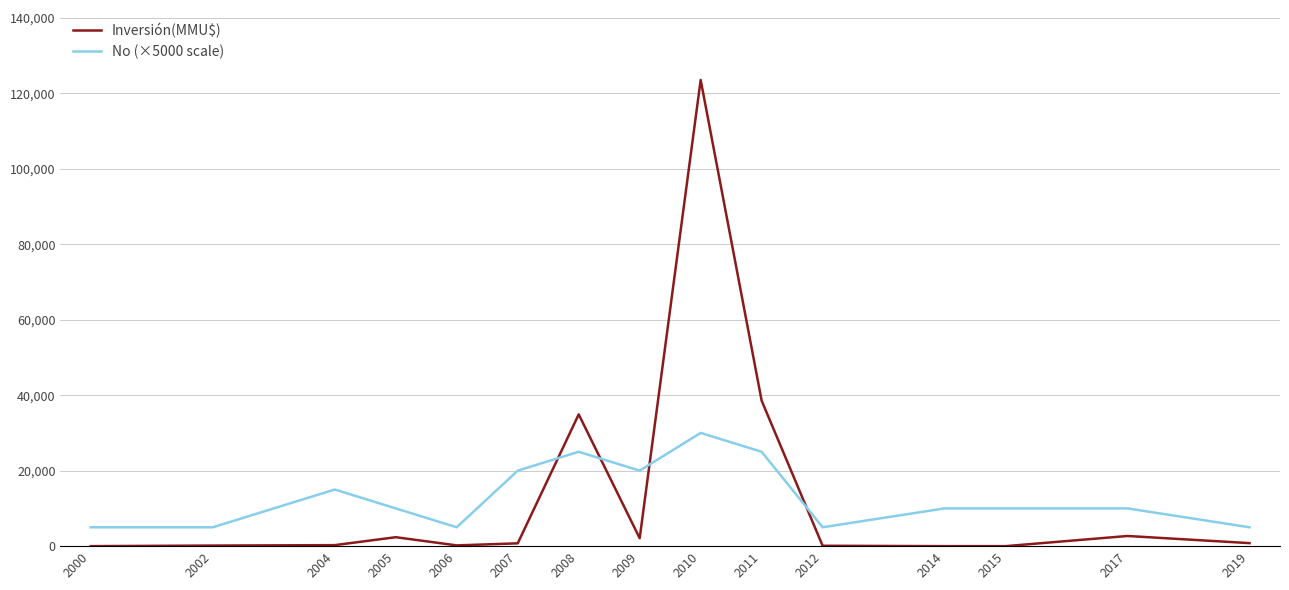

True or false: Inversión(MMU$) and No (×5000 scale) intersect in this chart.

True